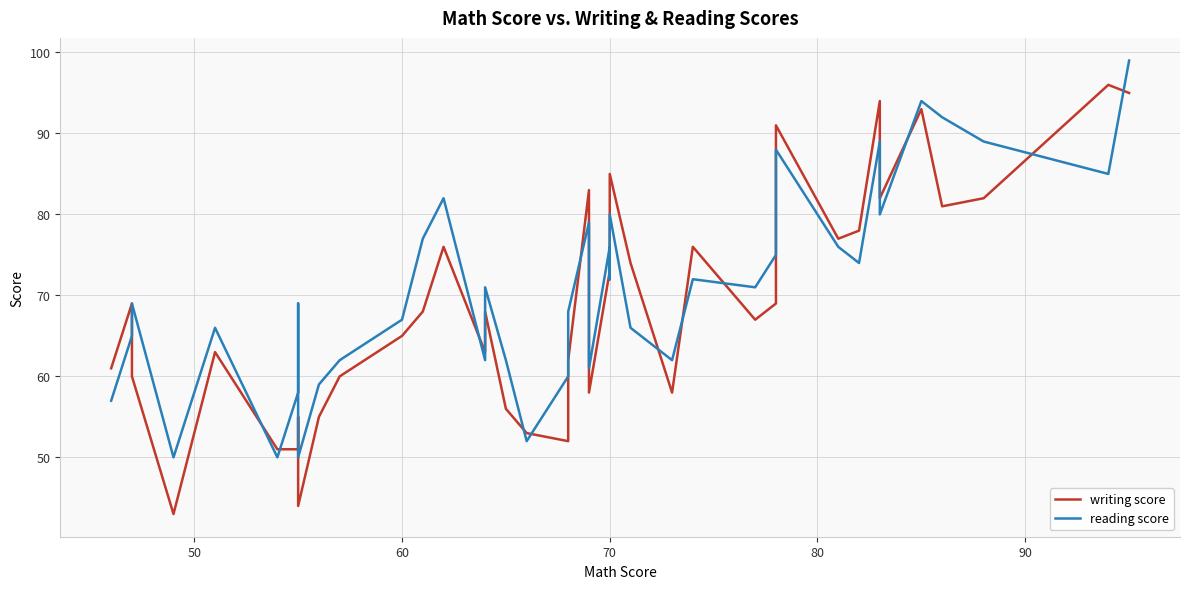

What is the sum of all reading score values?

2836